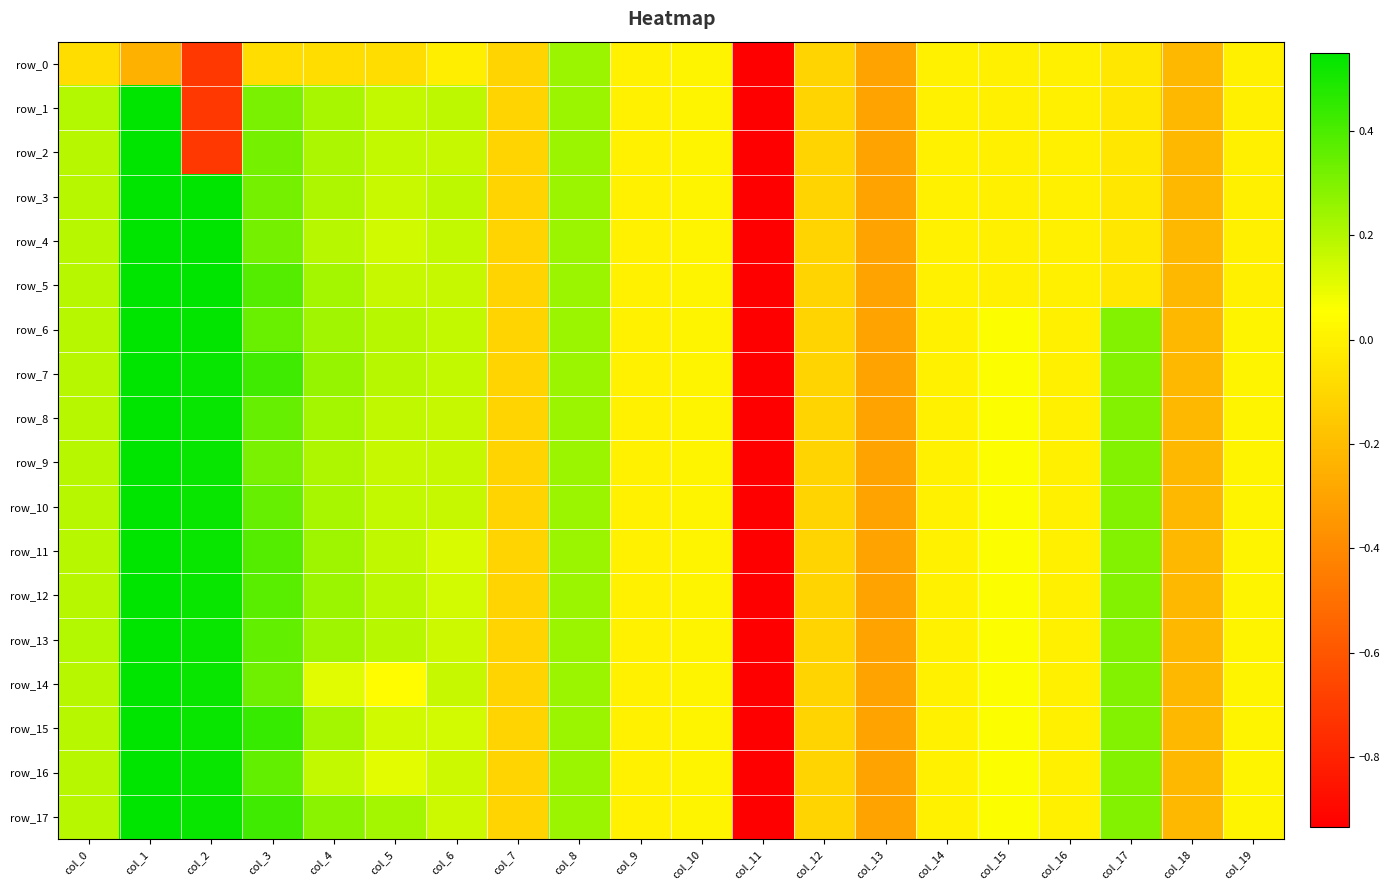

At which label is row_7 closest to -2?

col_13